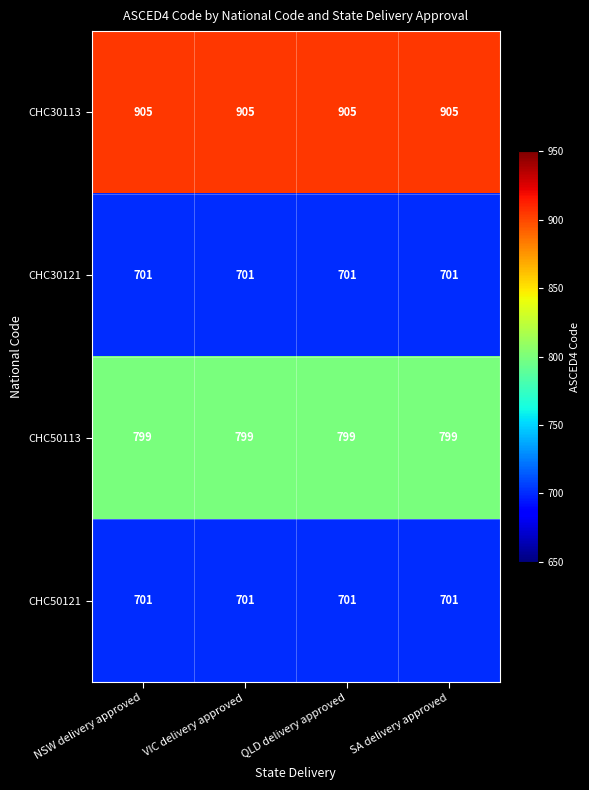

What value does the CHC50113 series have at QLD delivery approved?

799